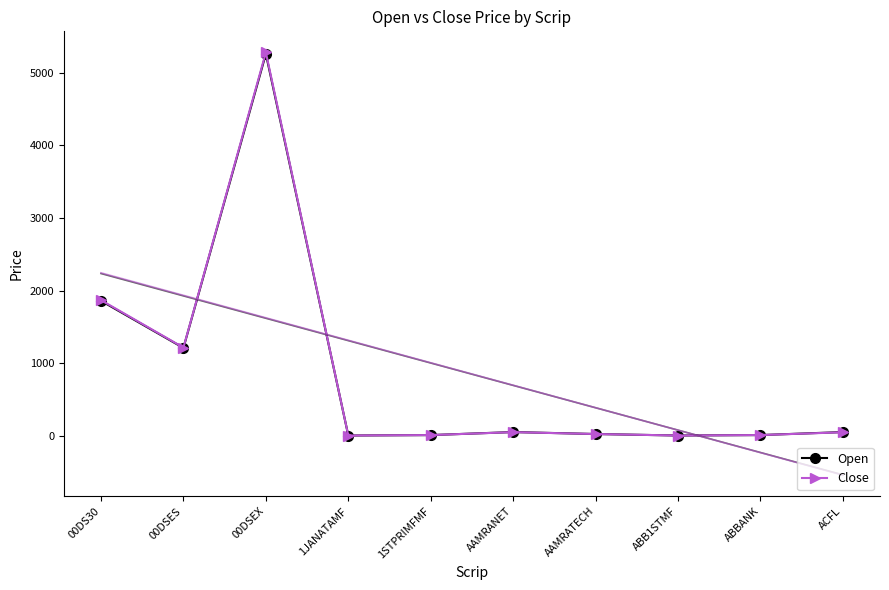

What are all the series names shown in the legend?

Open, Close